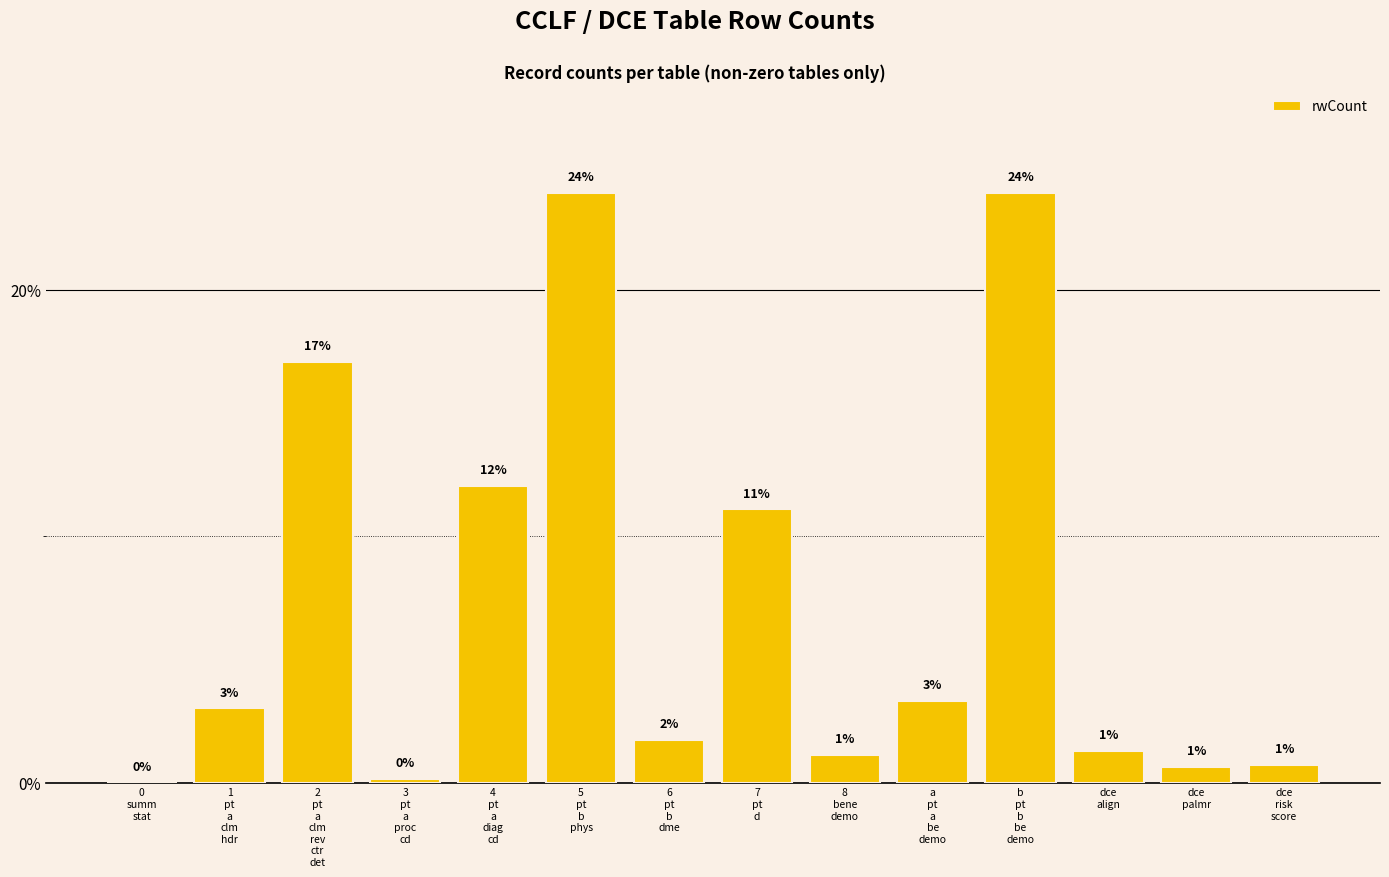

What is the greatest value displayed?

23.9